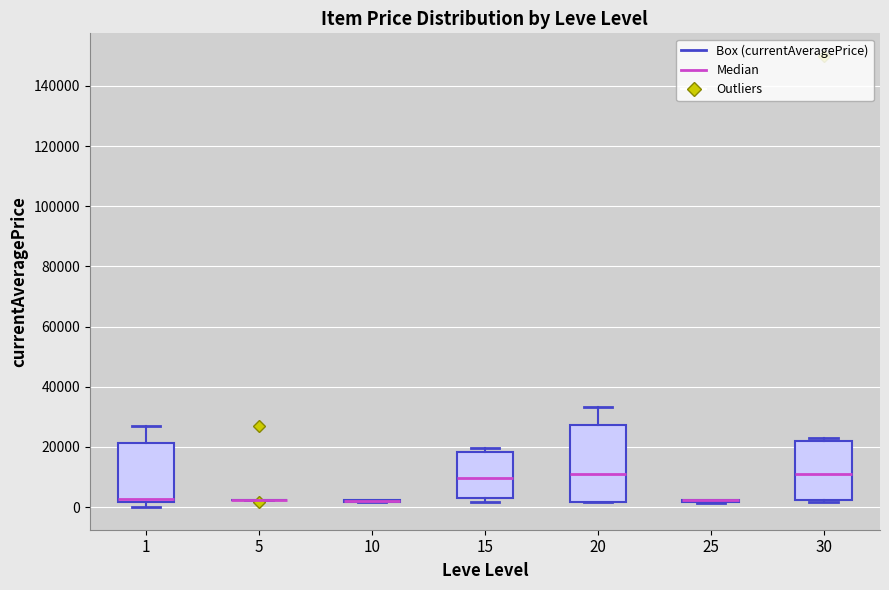

Which box is the tallest, from its lower edge to its upper edge?

20